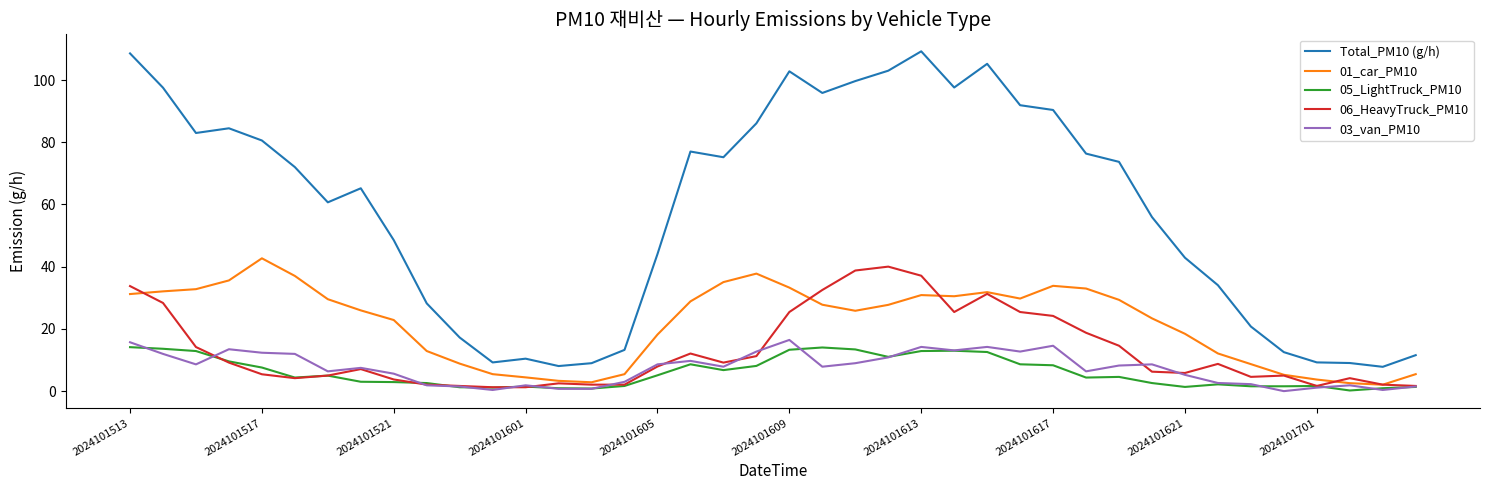

Which series has the largest range (max minus min)?

Total_PM10 (g/h)